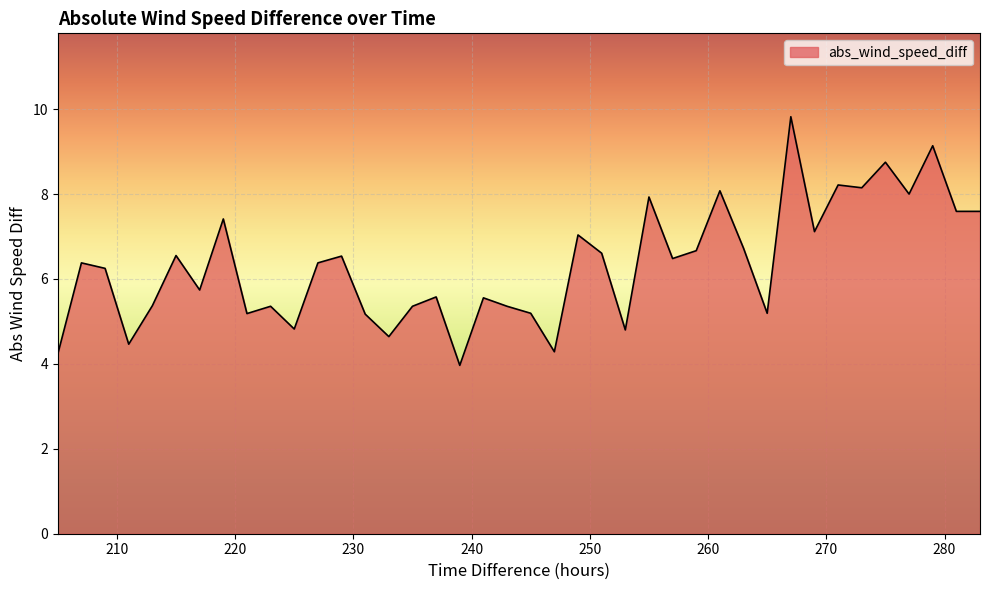

What is the difference between the maximum and minimum values?

5.9